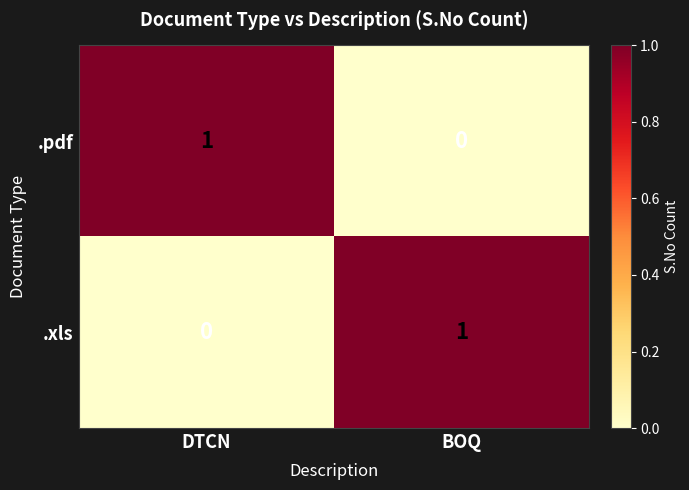

Reading left to right, list all the values displayed in this chart.

.pdf: DTCN=1	BOQ=0
.xls: DTCN=0	BOQ=1